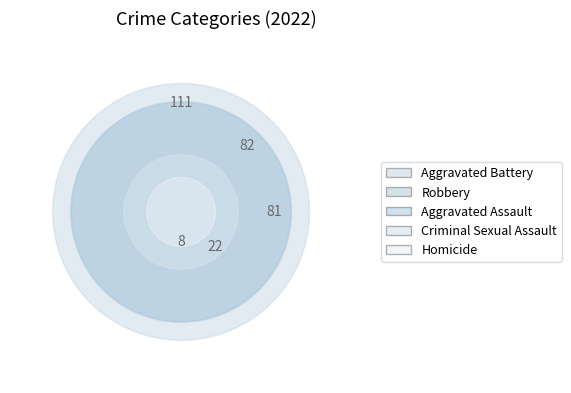

Approximately how many times larger is the value at Aggravated Battery compared to Robbery?

1.4